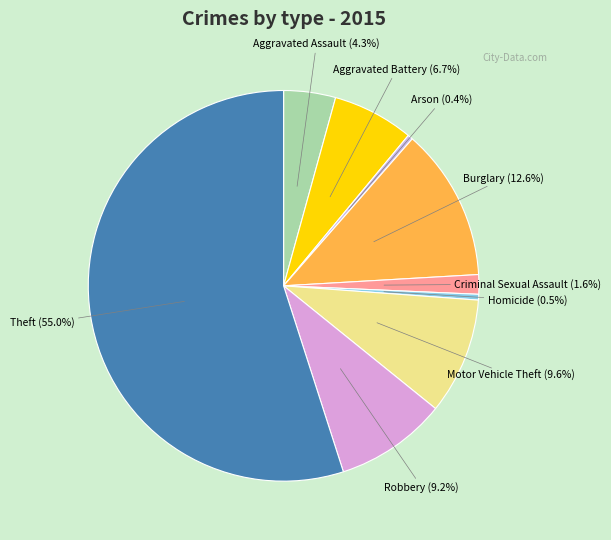

True or false: Aggravated Assault accounts for 4% of the total.

True